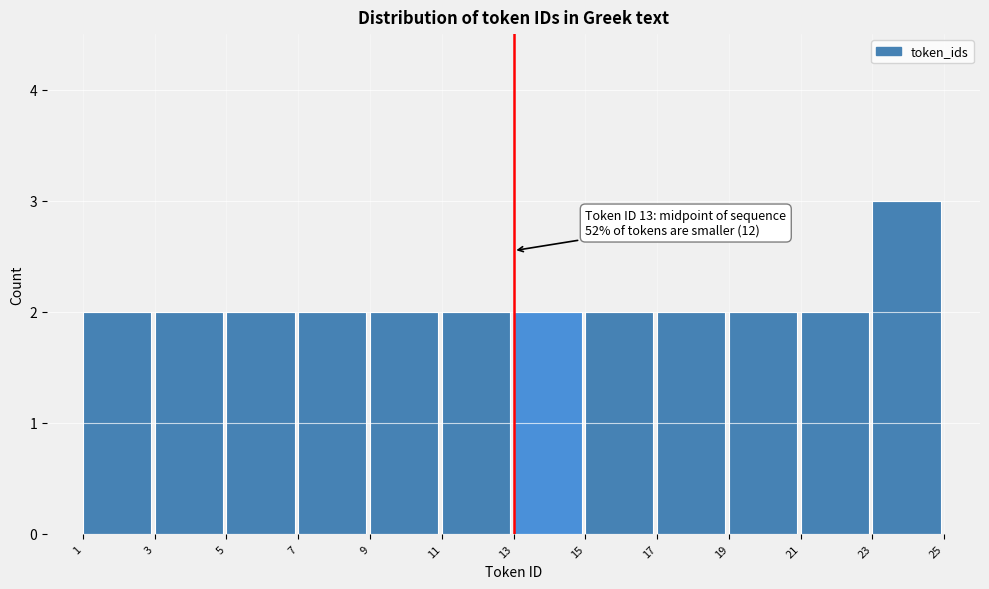

Over which range of the x-axis is the bar tallest?

23 to 25